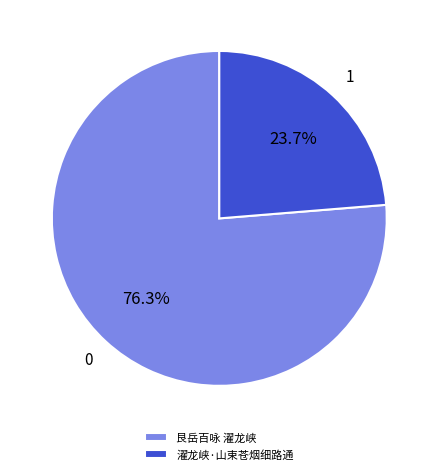

Does any single category account for the majority?

Yes